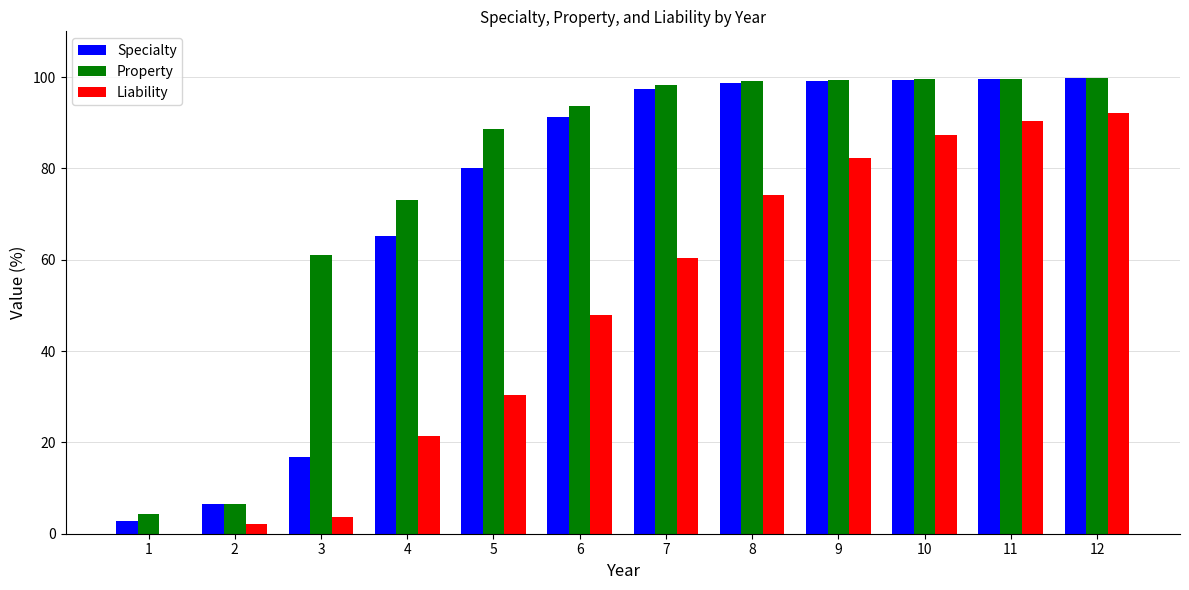

At which label is Liability closest to 46?

6